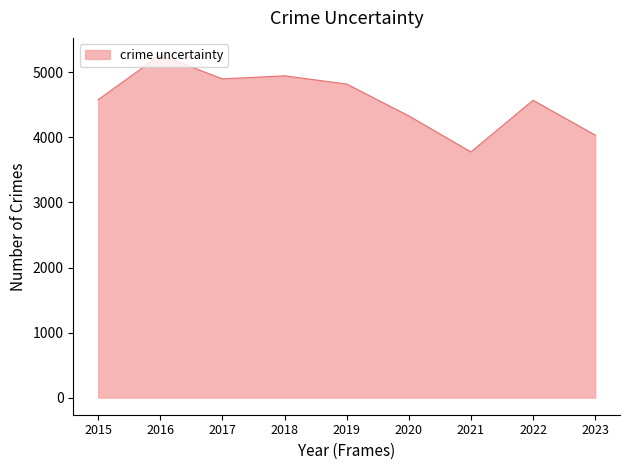

How many lines are shown in the chart?

1